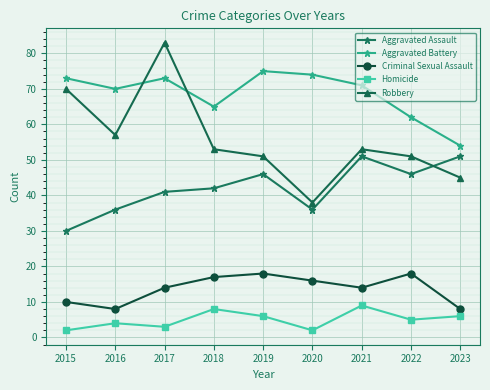

True or false: Criminal Sexual Assault and Aggravated Battery intersect in this chart.

False